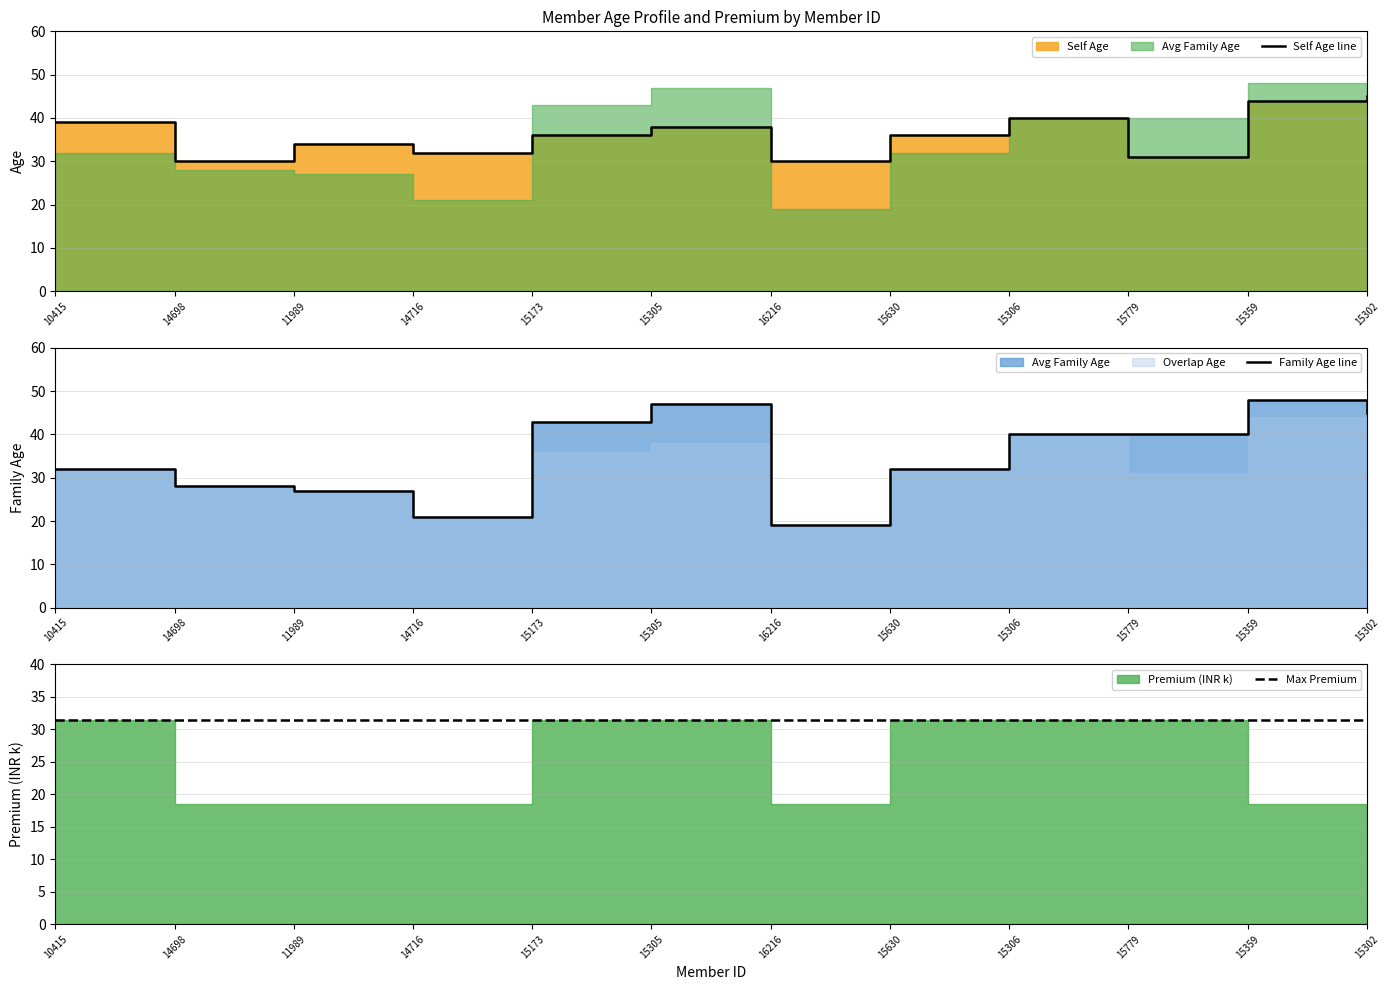

At 15359, list the series in order from smallest to largest.

Max Premium, Self Age line, Family Age line